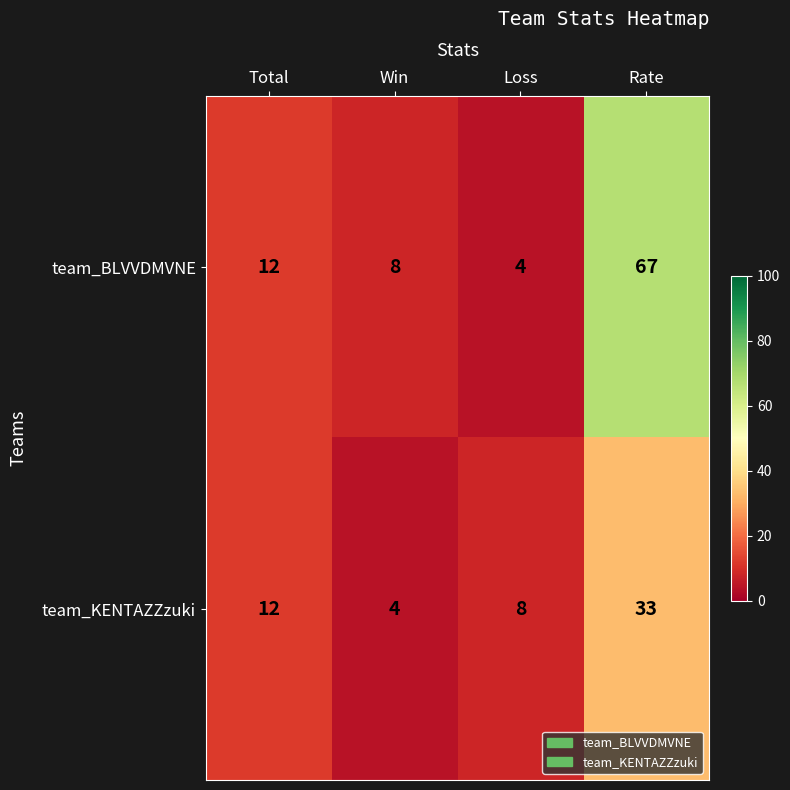

What is the total value across all series at Win?

12